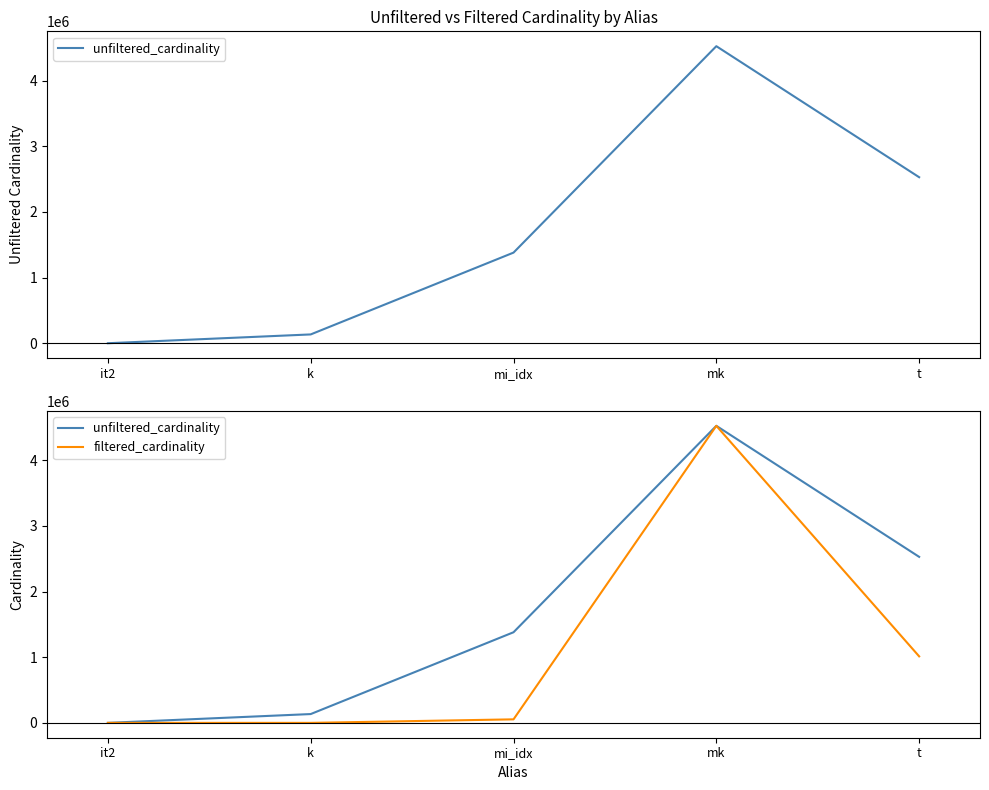

Rank the series by their average value, from lowest to highest.

filtered_cardinality, unfiltered_cardinality